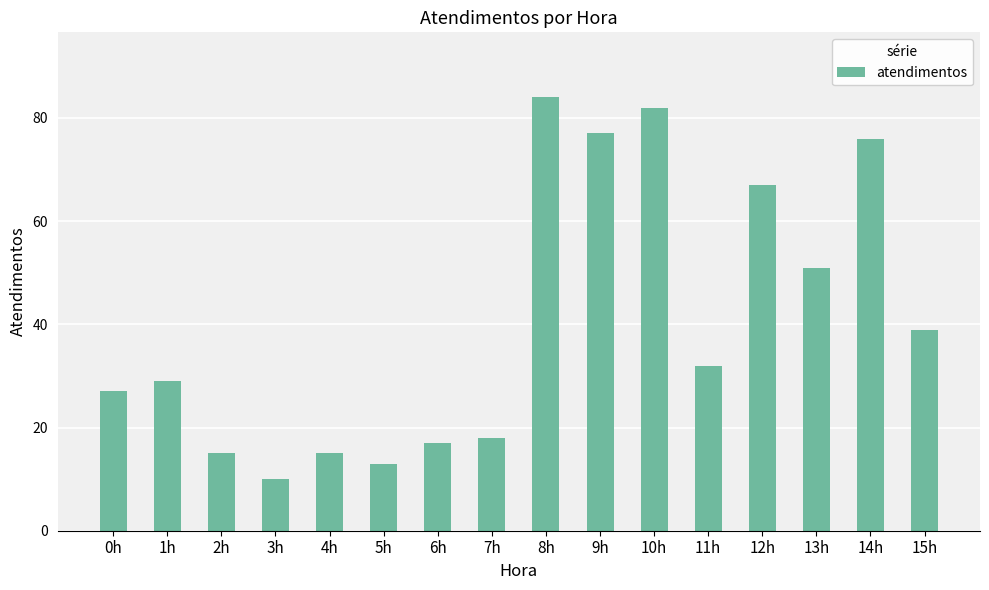

True or false: the data shows 77 at 9h.

True